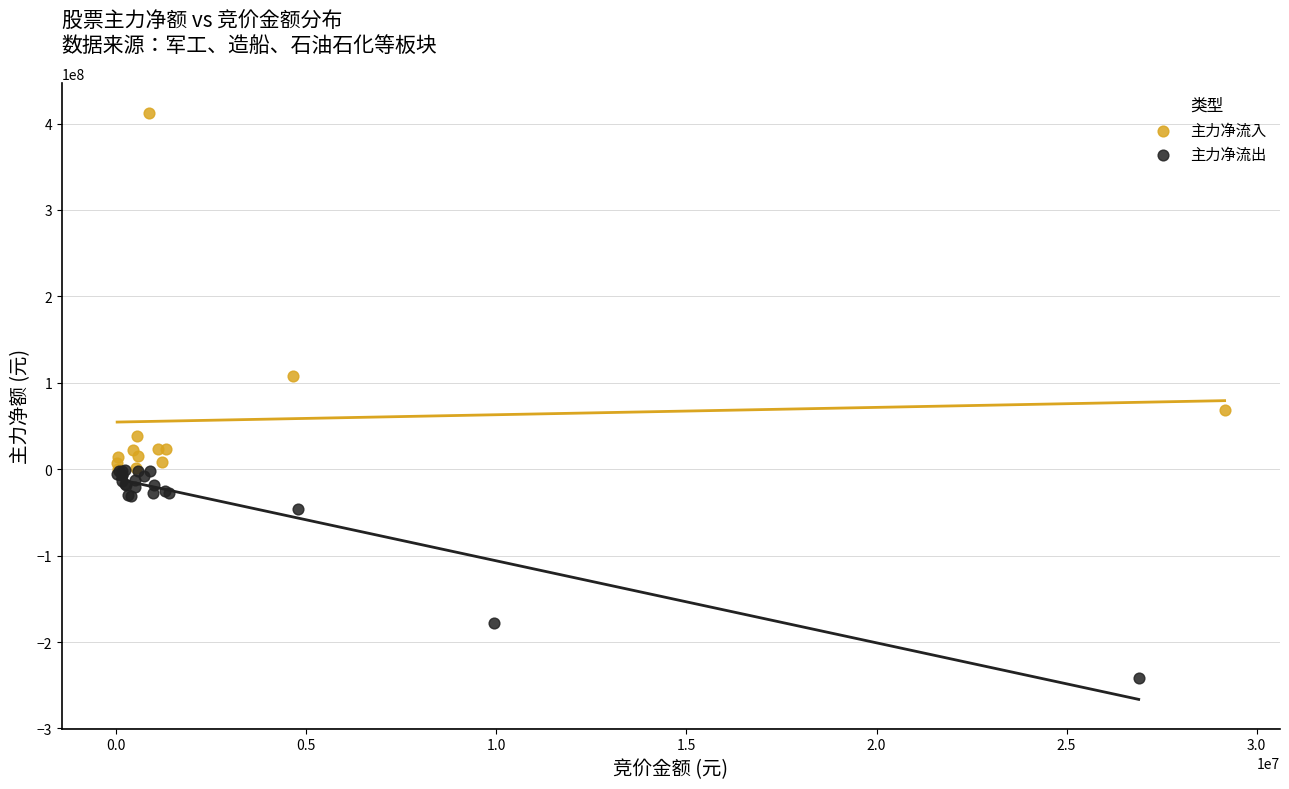

Which series has the largest Y range (max minus min)?

主力净流入